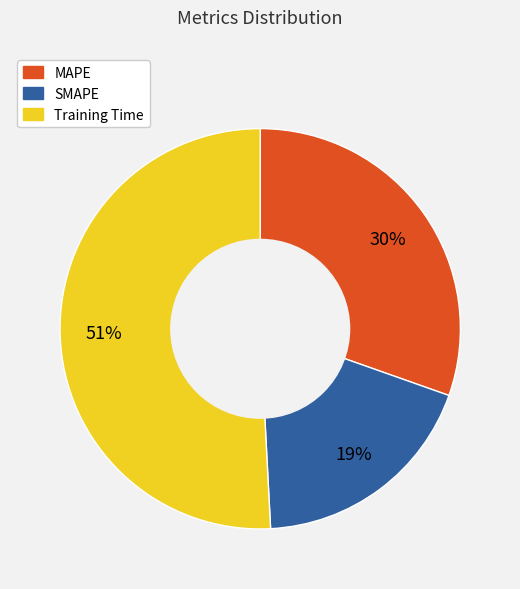

How many slices are in this pie chart?

3